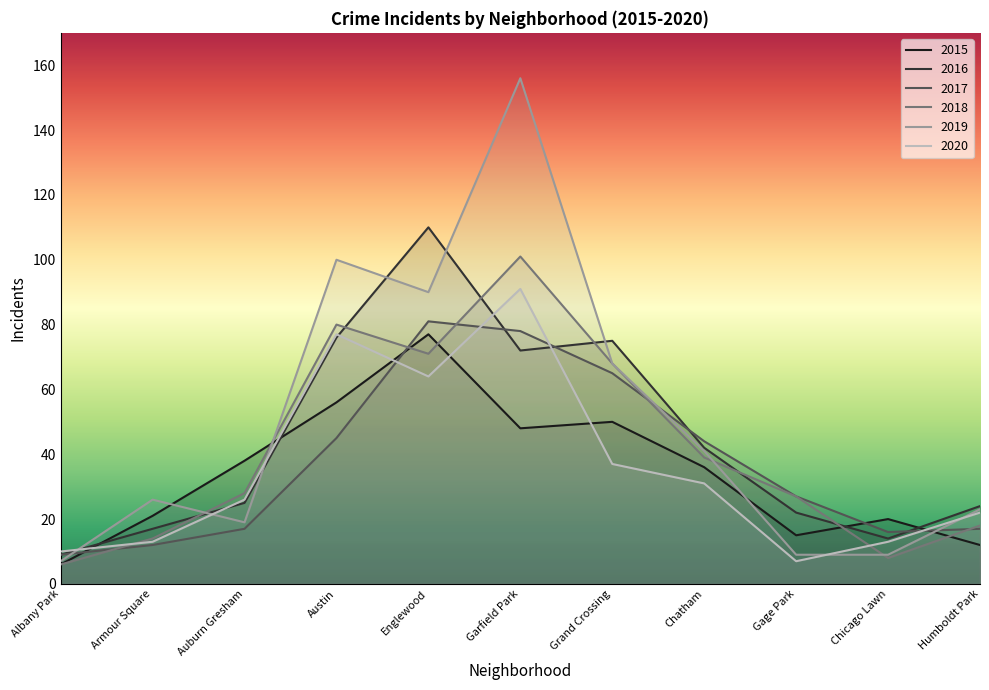

Is it true that 2018 equals 42 at Gage Park?

False